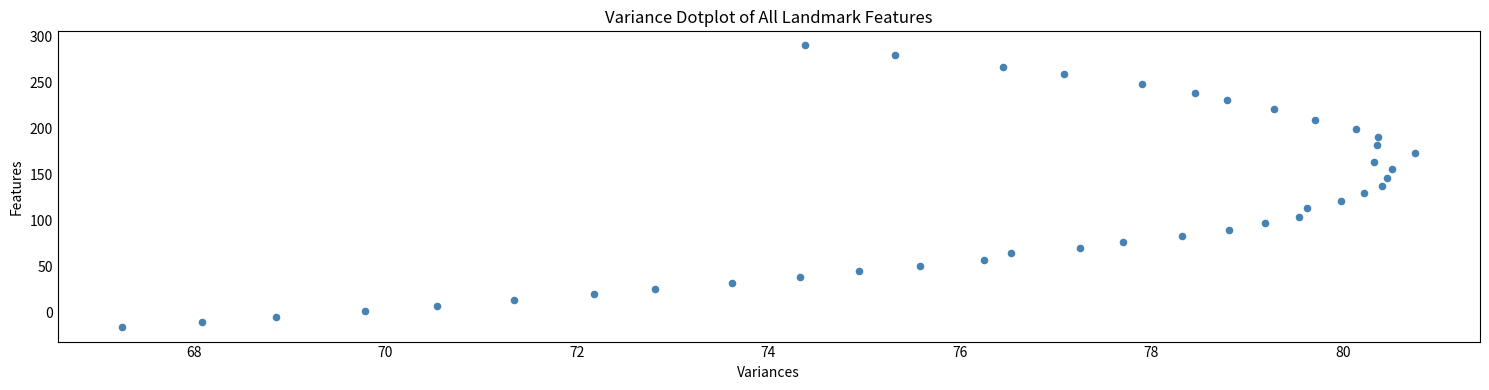

What is the range of Y values (max minus min)?

306.7